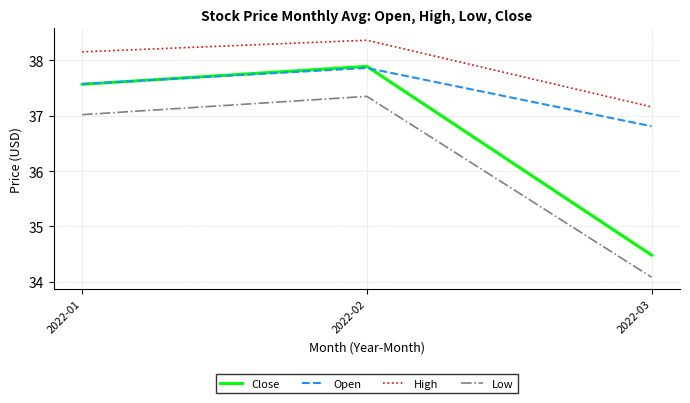

Rank the series at 2022-03 from lowest to highest value.

Low, Close, Open, High